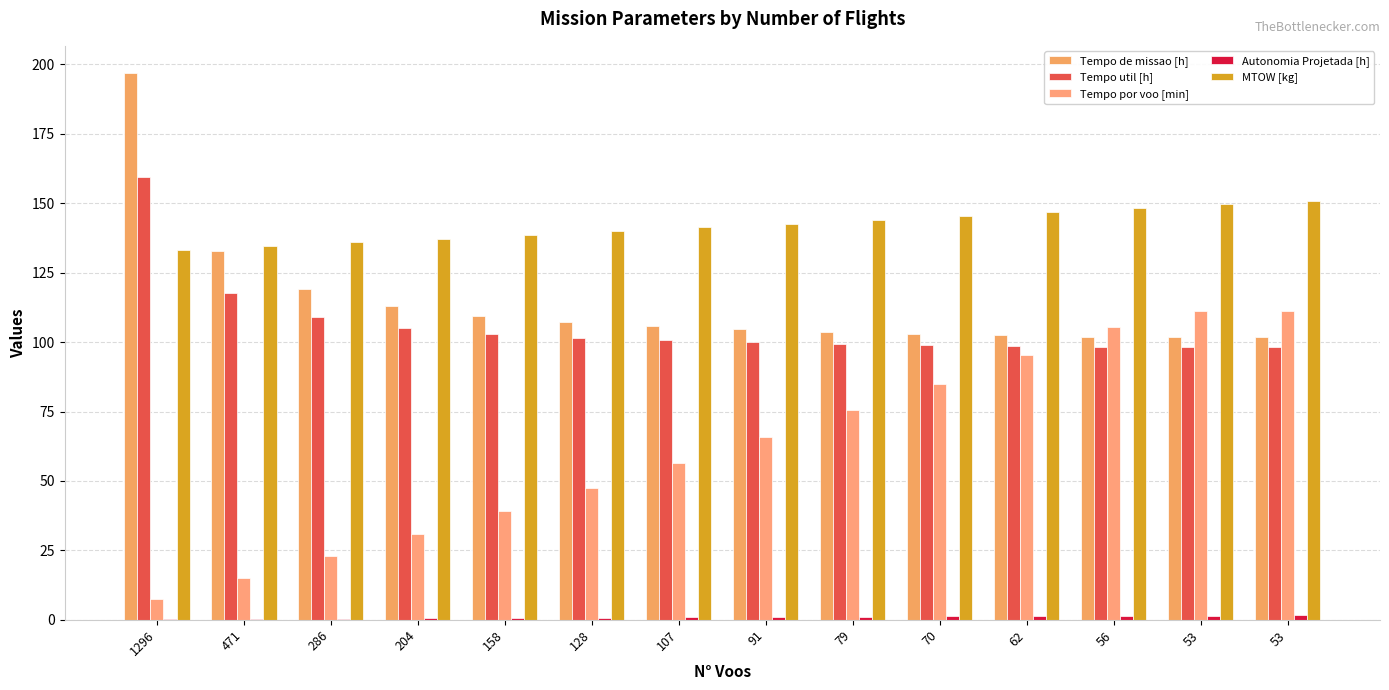

Count the number of data series in this chart.

5